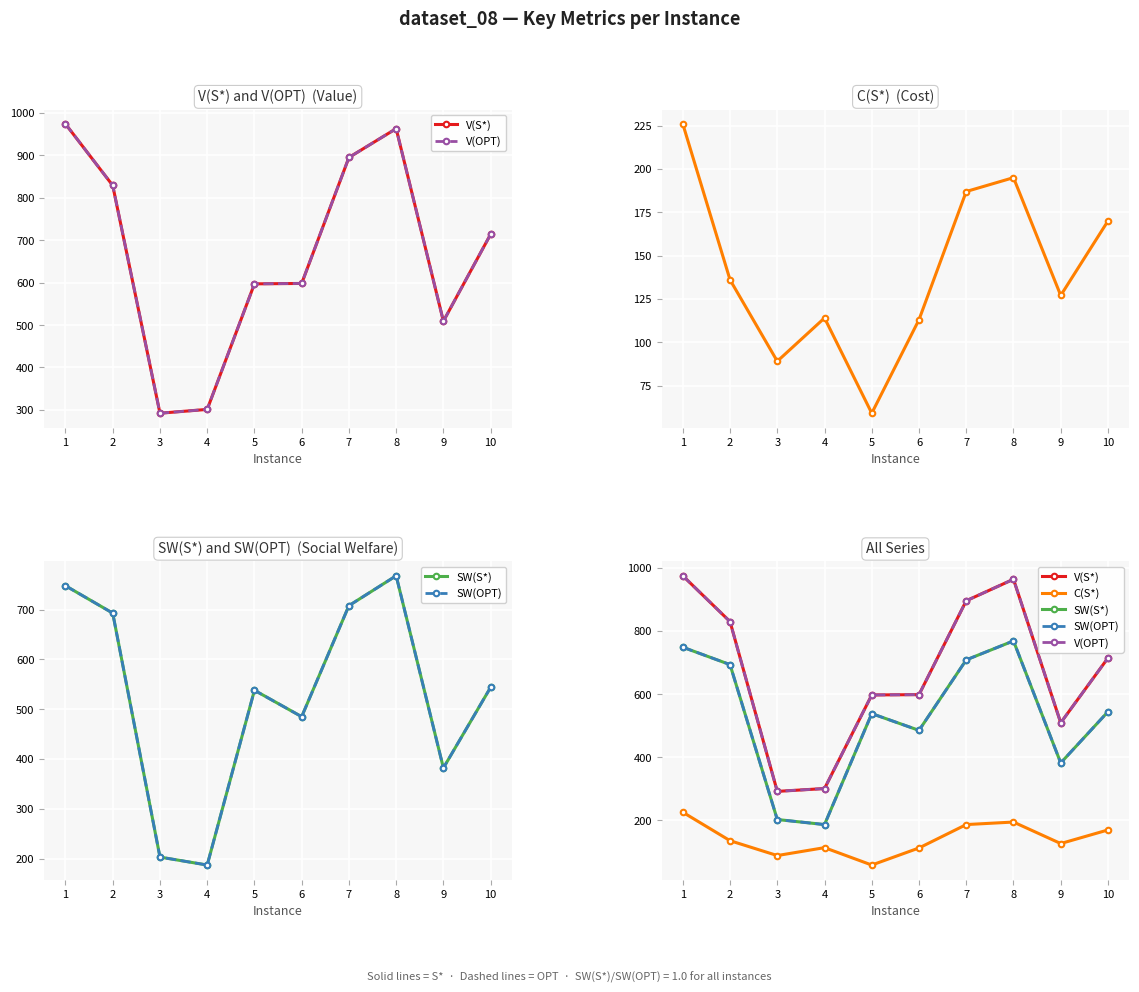

Which series has the largest range (max minus min)?

V(S*)